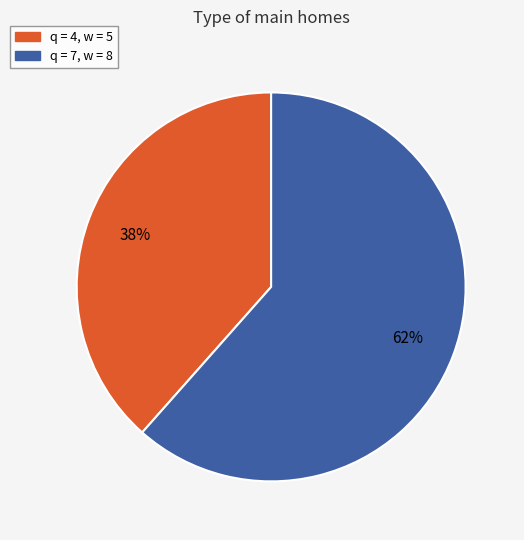

To the nearest percent, what is the average slice percentage?

50%